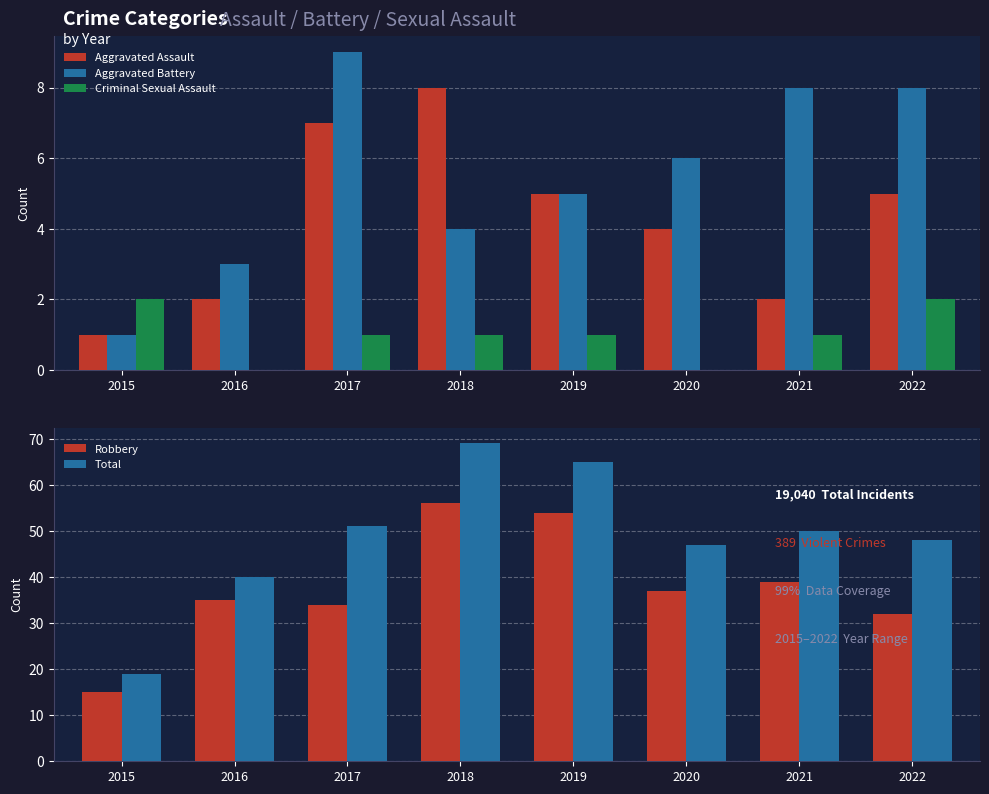

Which series has the largest range (max minus min)?

Total